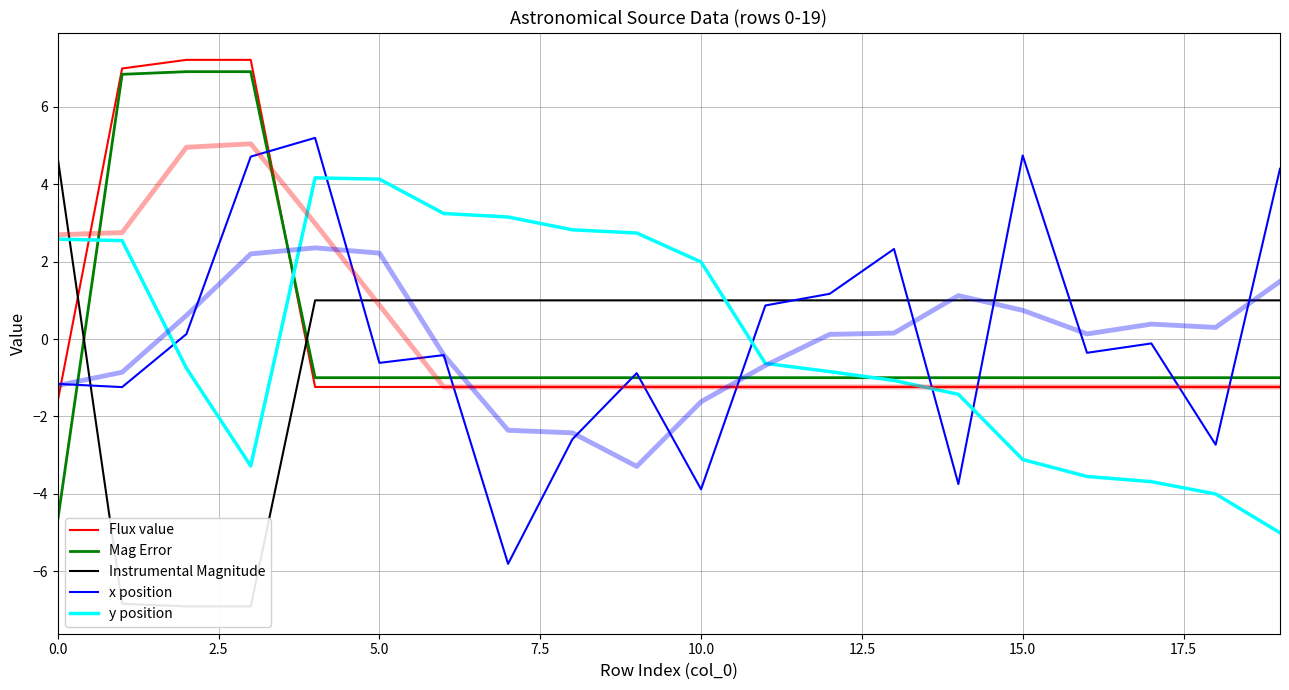

What are all the series names shown in the legend?

Flux value, Mag Error, Instrumental Magnitude, x position, y position